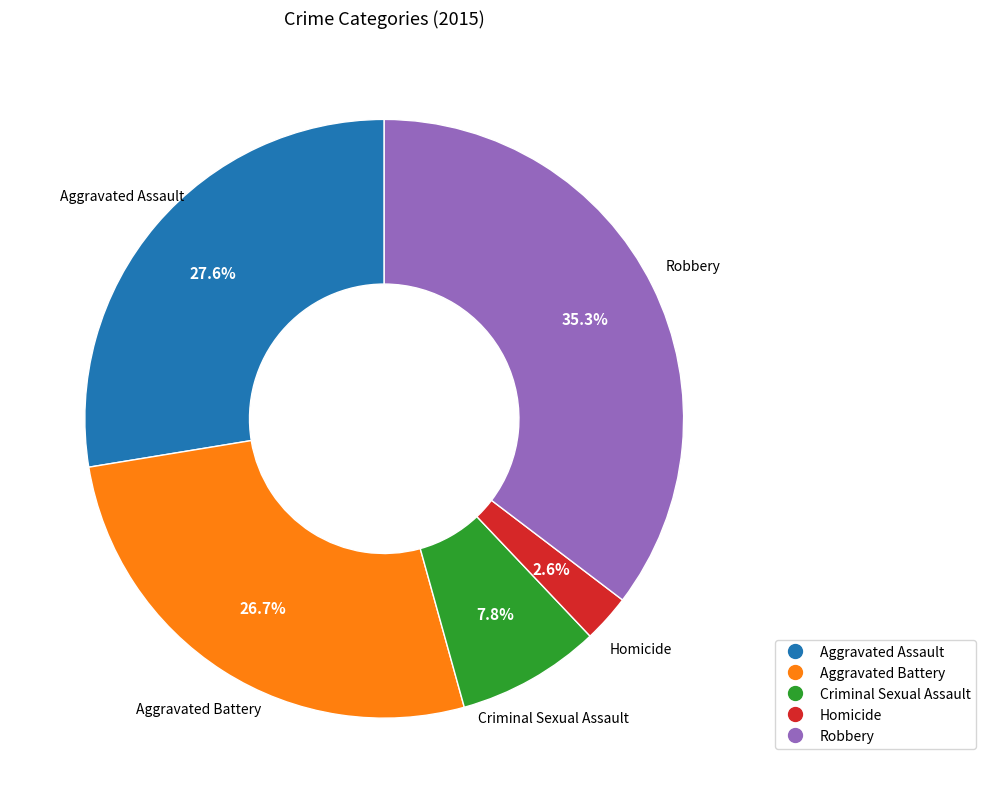

Is Aggravated Assault the majority of the pie?

No